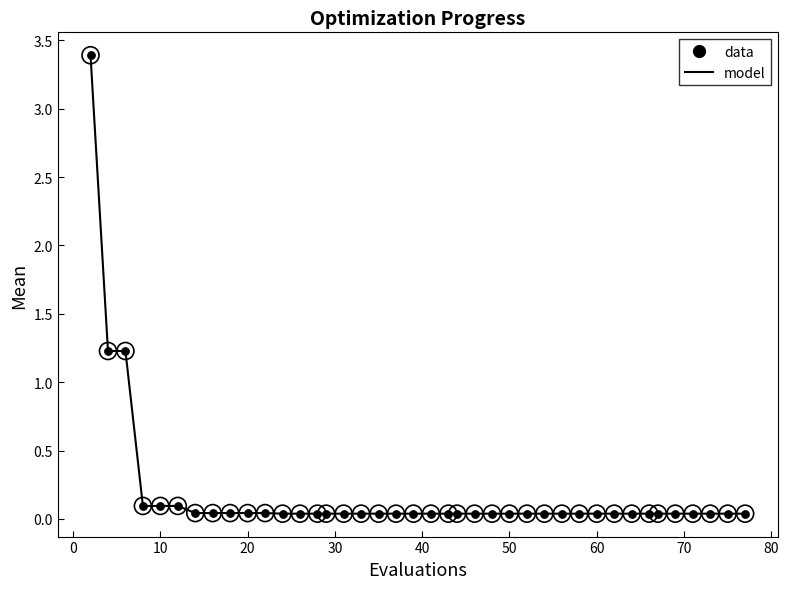

What is the greatest value displayed?

3.4